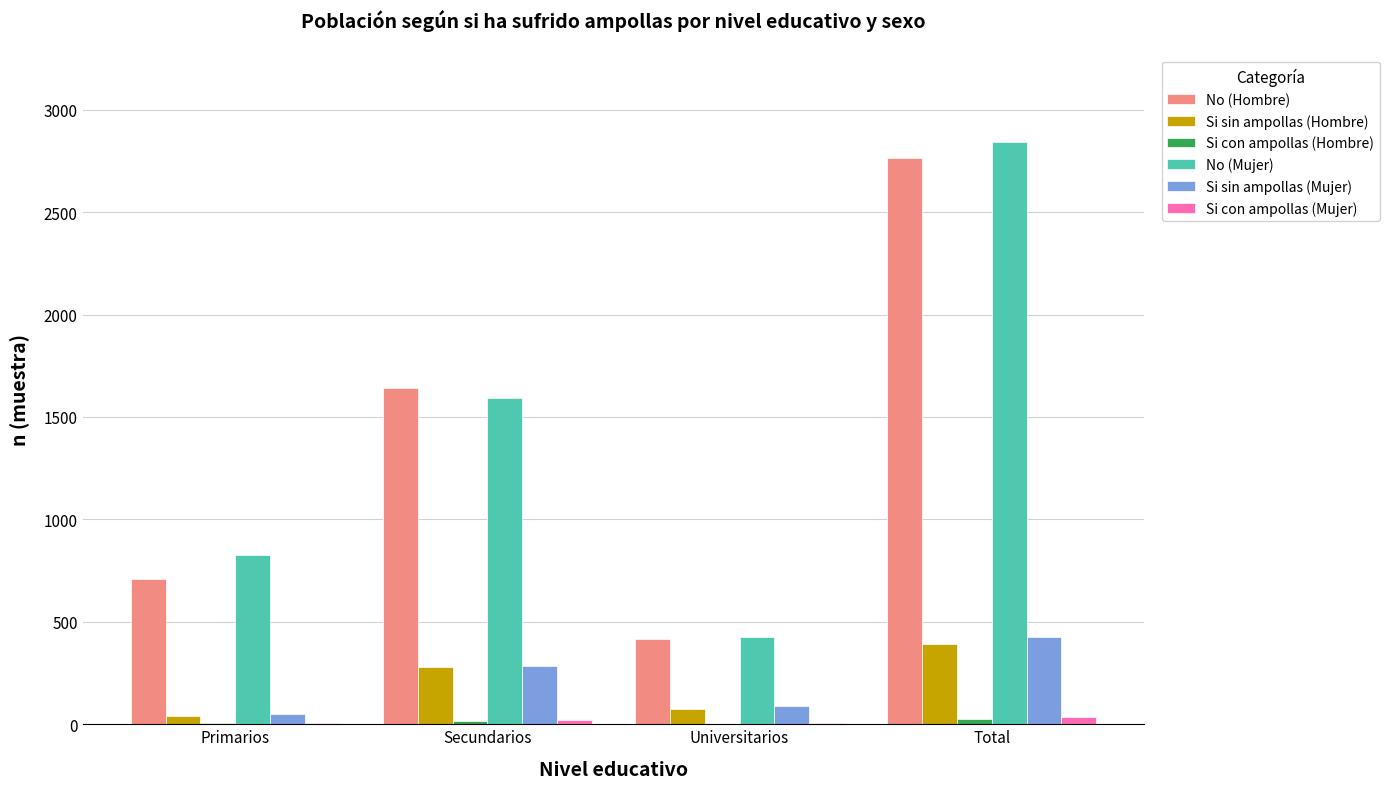

What is the average value of the Si sin ampollas (Hombre) series?

197